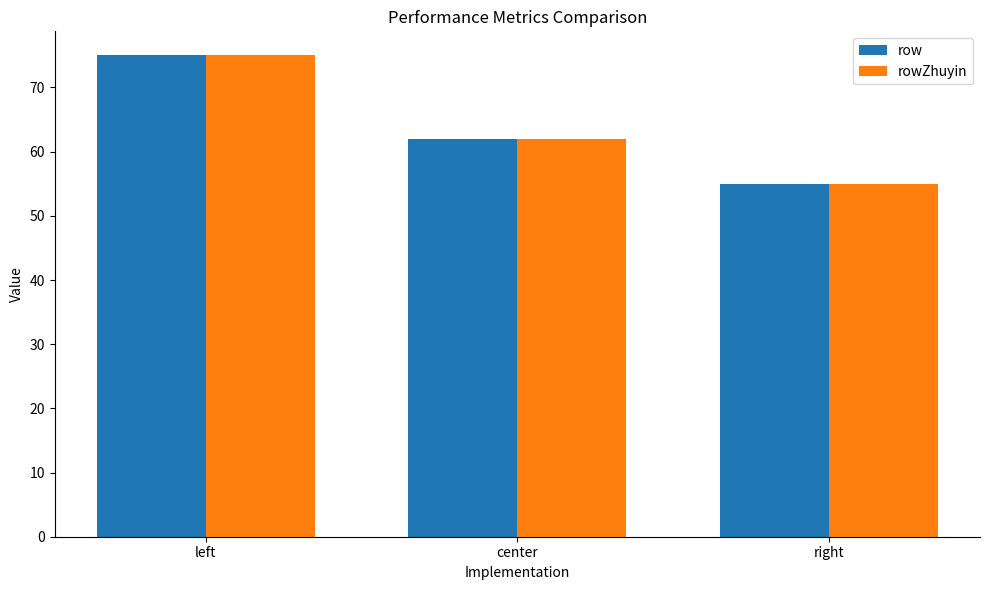

Is it true that rowZhuyin equals 62 at center?

True